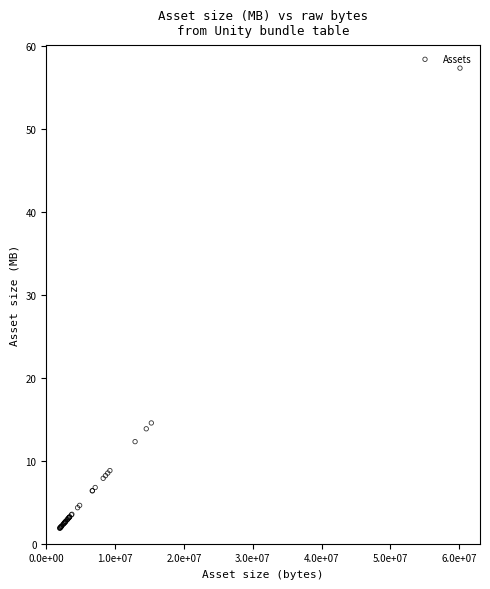

What Y value in the scatter plot is closest to 29?

14.6